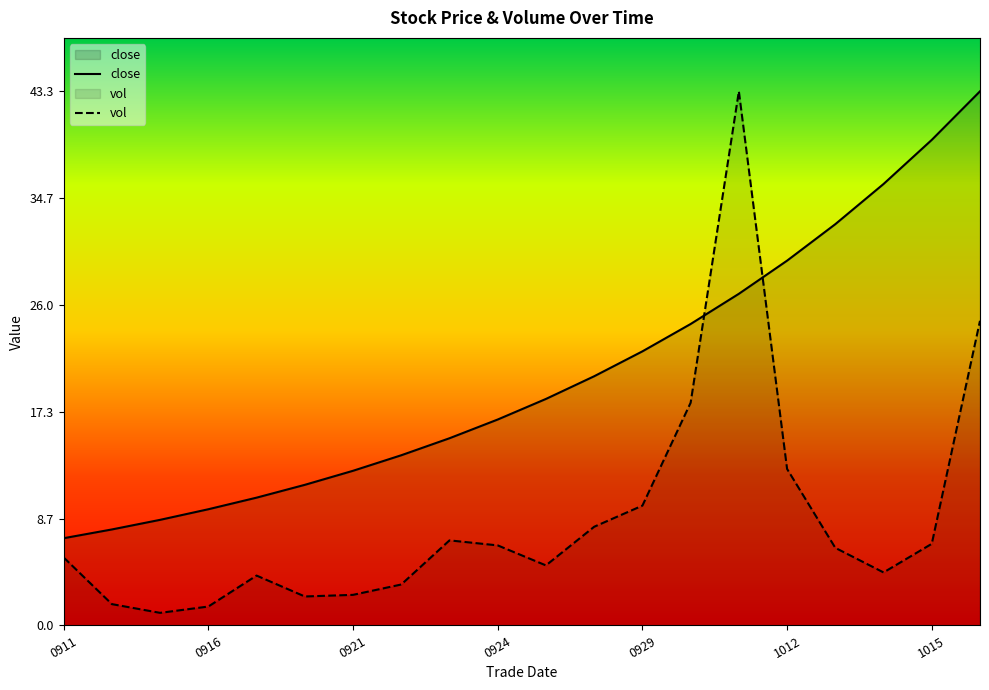

True or false: vol and close cross at least once.

True